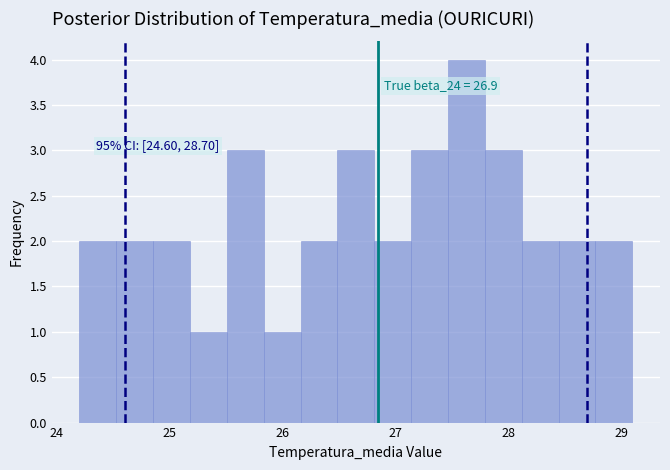

Around what value on the x-axis is the tallest bar? Give the approximate position of its centre, as read against the axis.

27.6